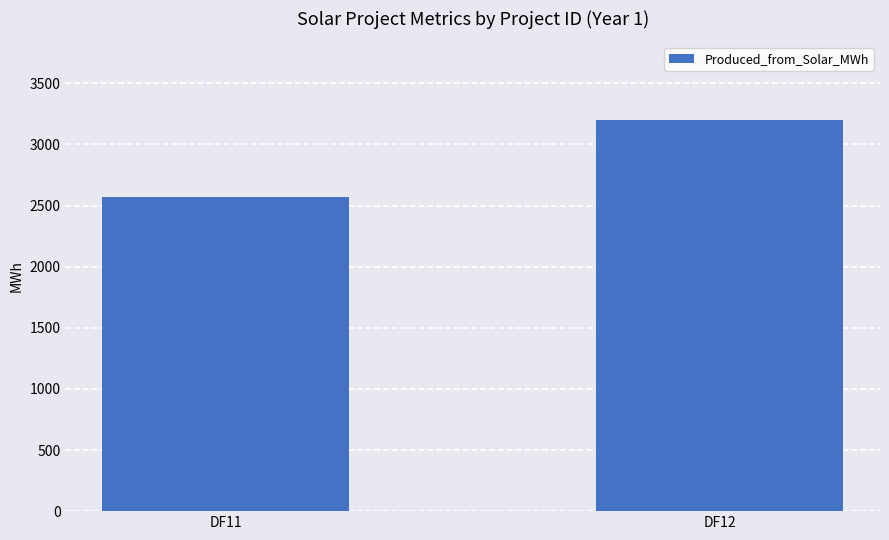

What is the sum of all values?

5774.4